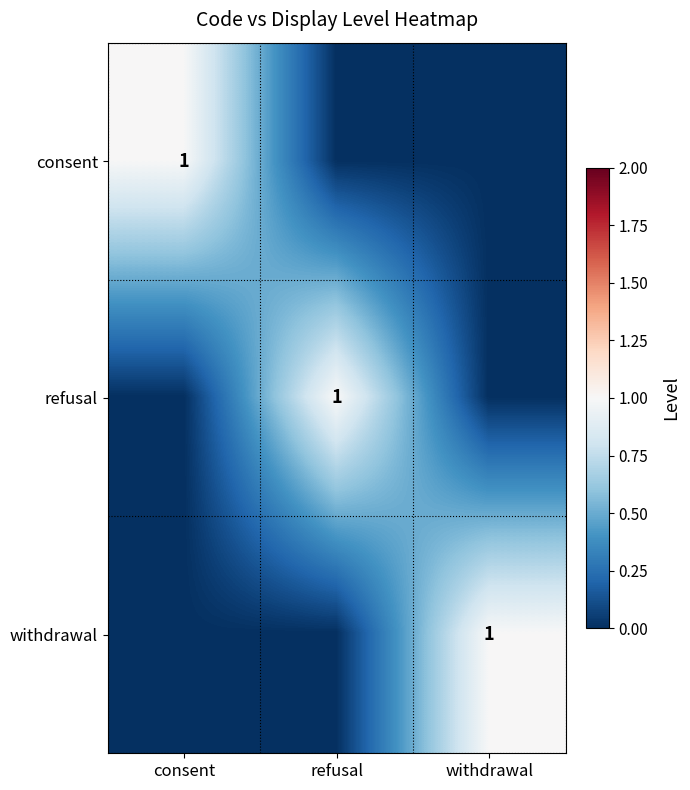

The consent series shows 1 at consent. True or false?

True